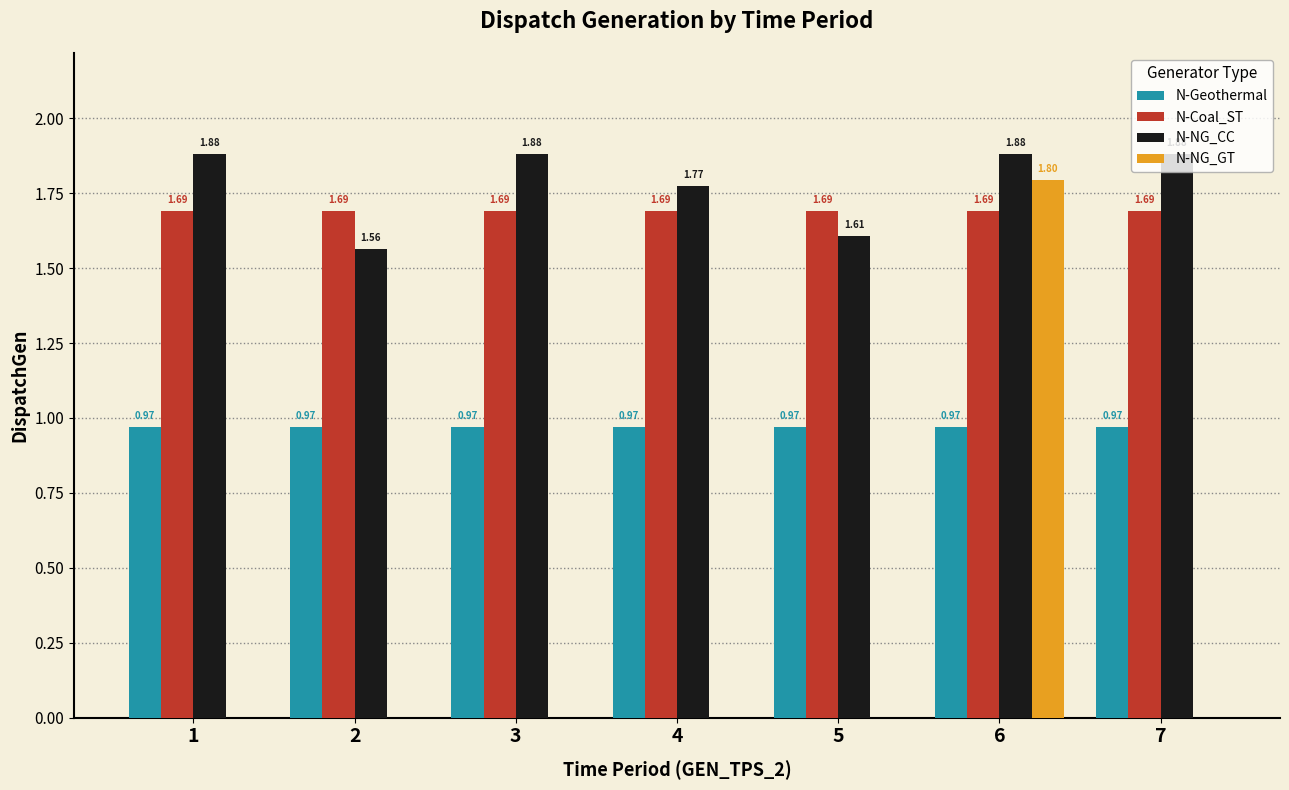

What are all the series names shown in the legend?

N-Geothermal, N-Coal_ST, N-NG_CC, N-NG_GT